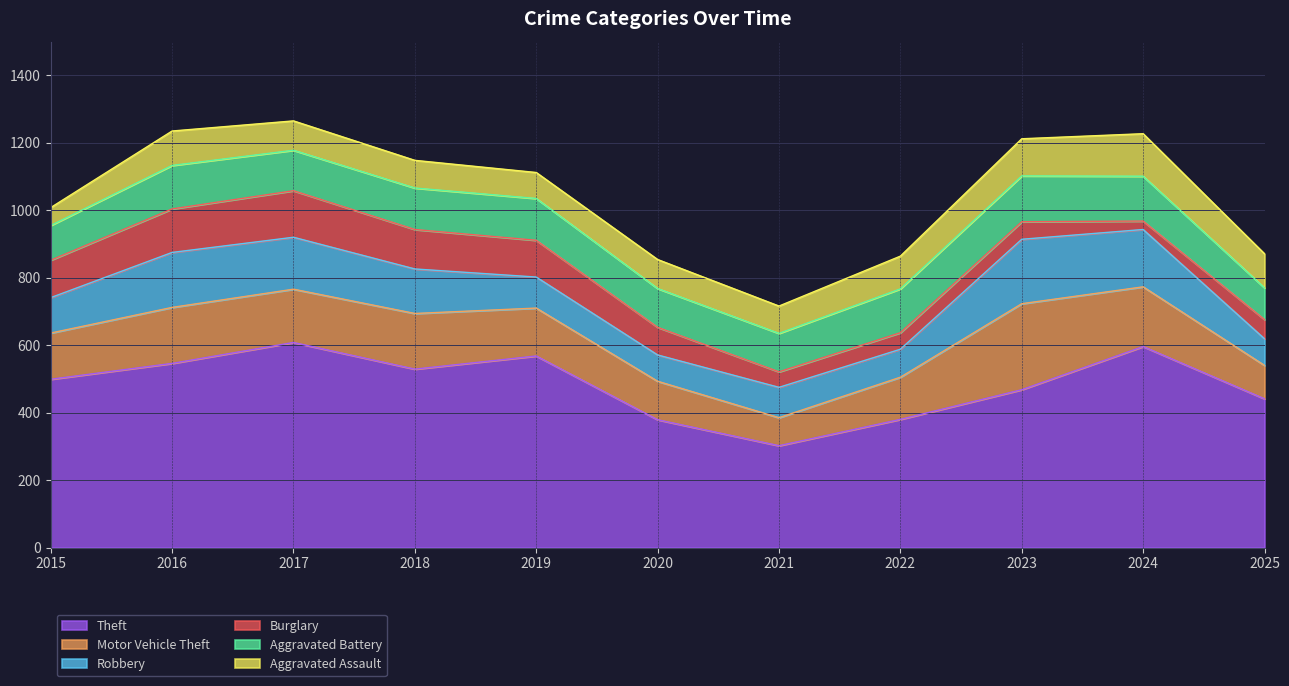

What are all the series names shown in the legend?

Theft, Motor Vehicle Theft, Robbery, Burglary, Aggravated Battery, Aggravated Assault